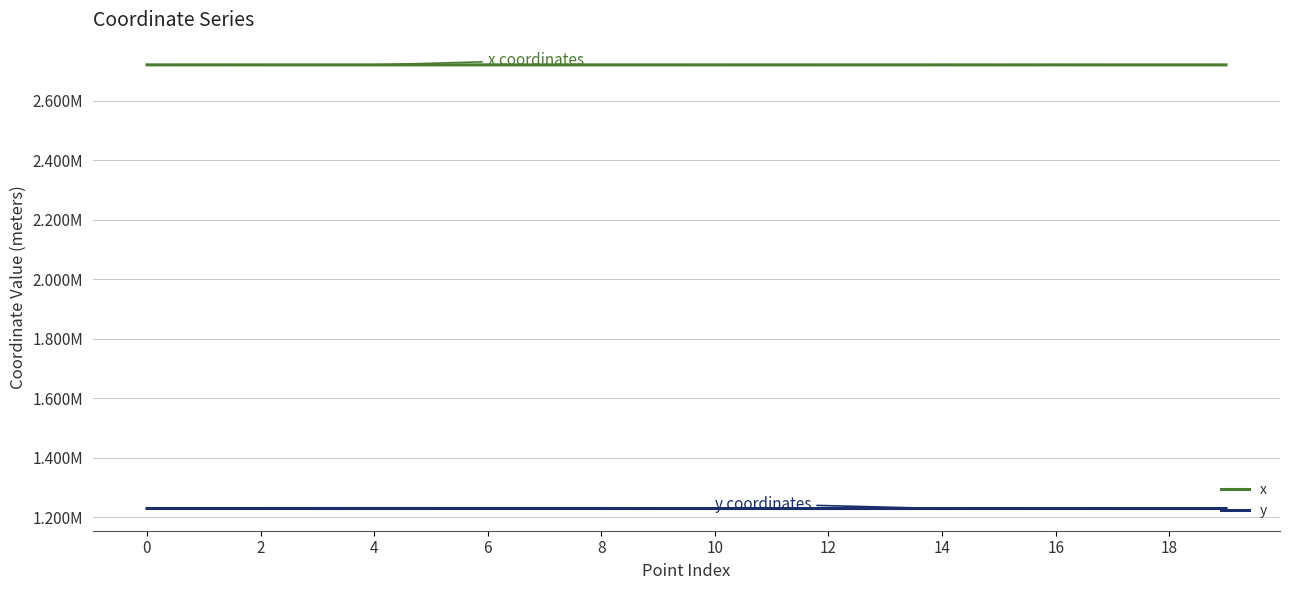

What are all the series names shown in the legend?

x, y